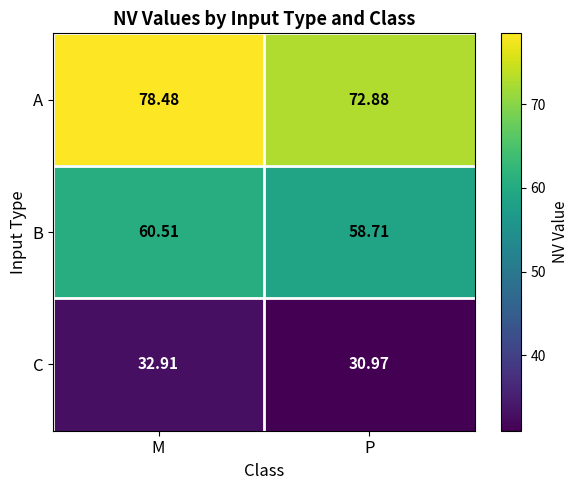

What is the total value across all series at M?

171.9